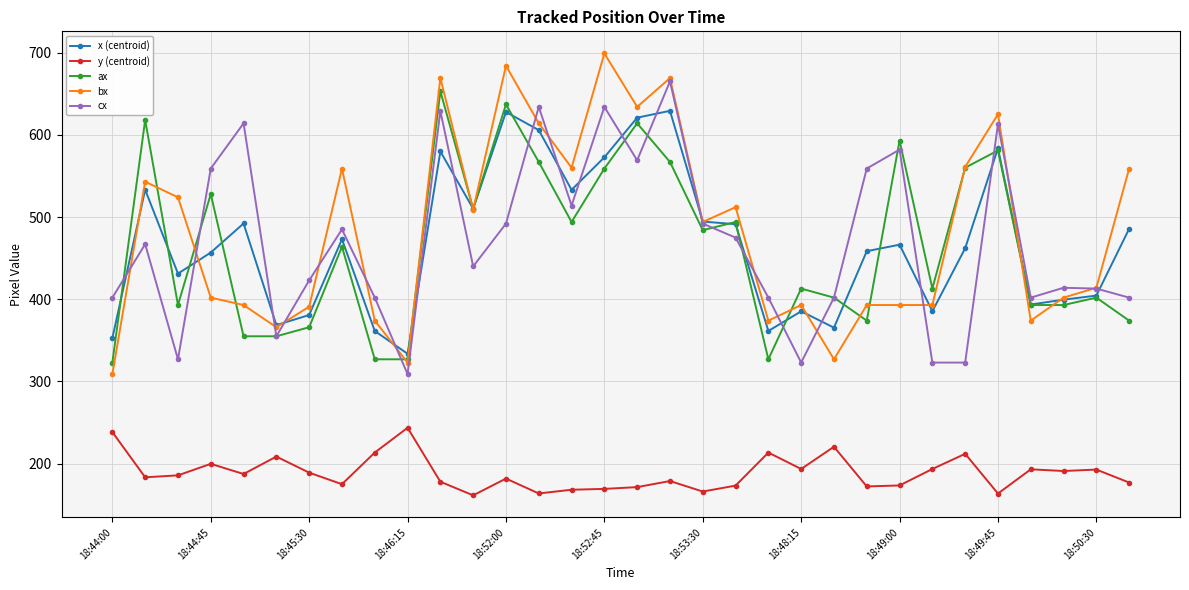

What is the smallest value displayed?

161.5